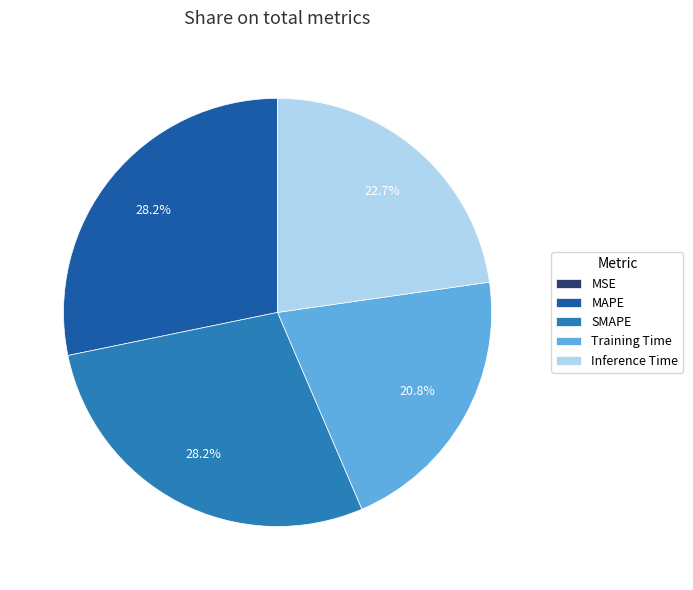

To the nearest percent, what portion does Training Time represent?

21%